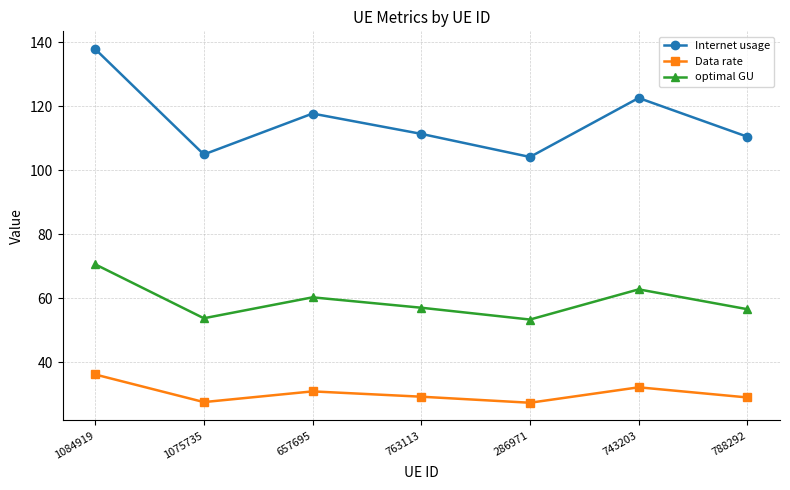

What is the maximum value shown in the chart?

137.9